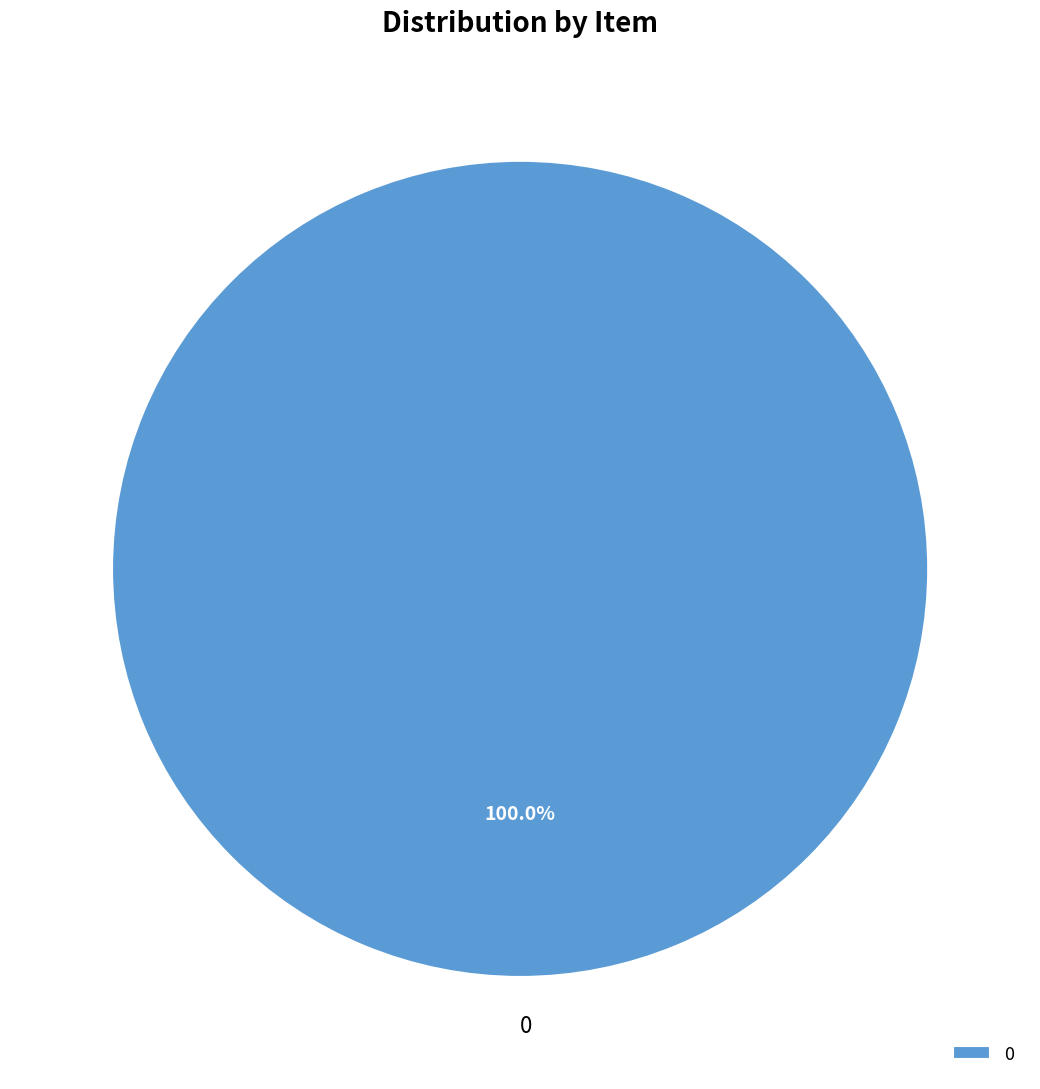

Rank the categories by value from highest to lowest.

0